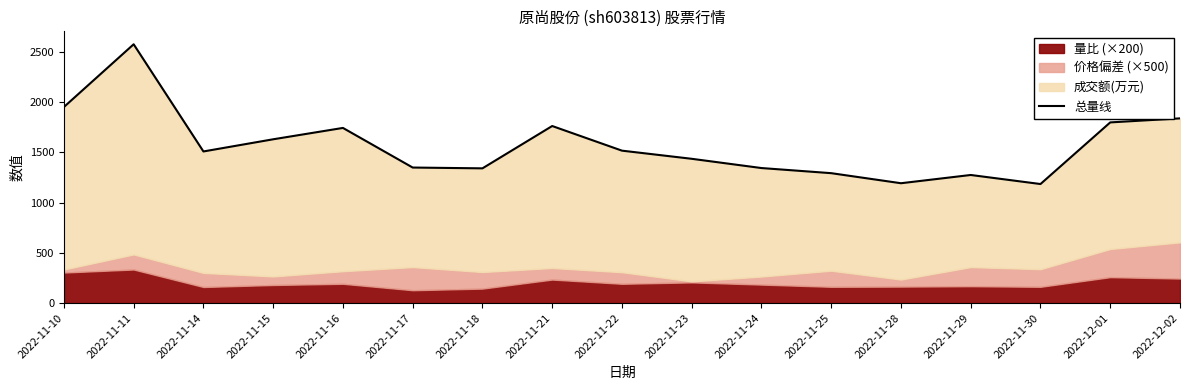

At which category does the data reach its first local peak?

2022-11-11